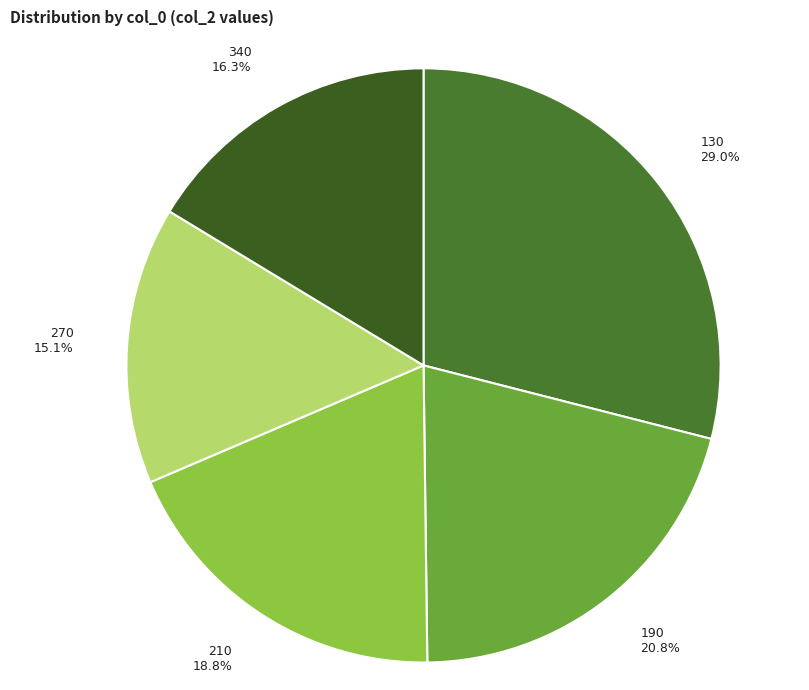

To the nearest percent, what is the difference between the 130 and 190 slice percentages?

8%